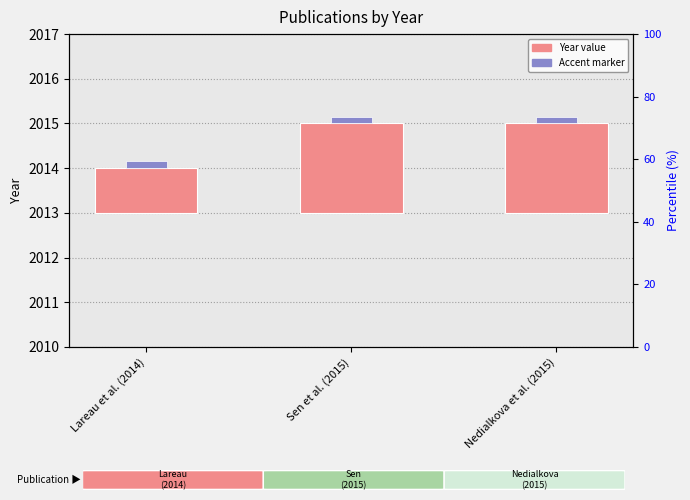

Count the values in the range 1 to 2.

3